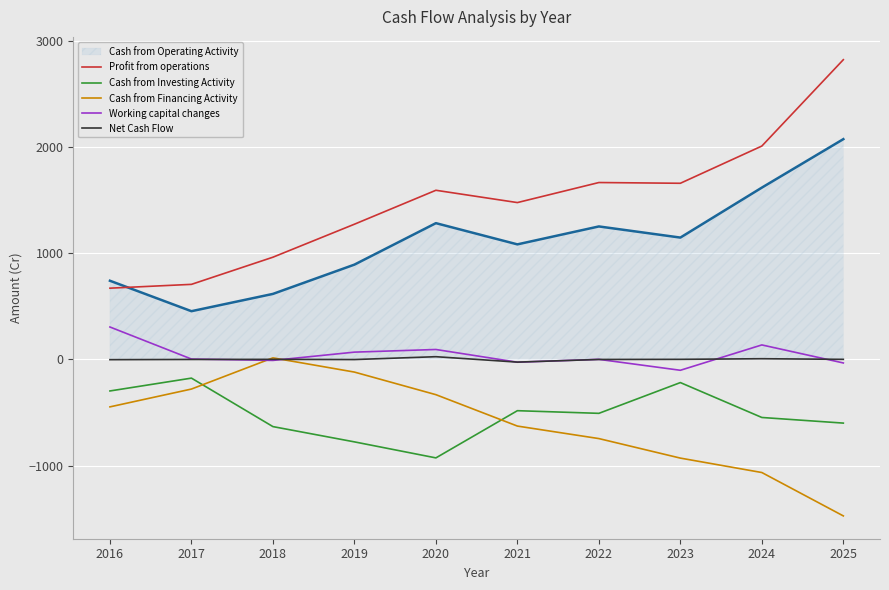

What is the difference between the maximum and second lowest values in the Cash from Financing Activity series?

1081